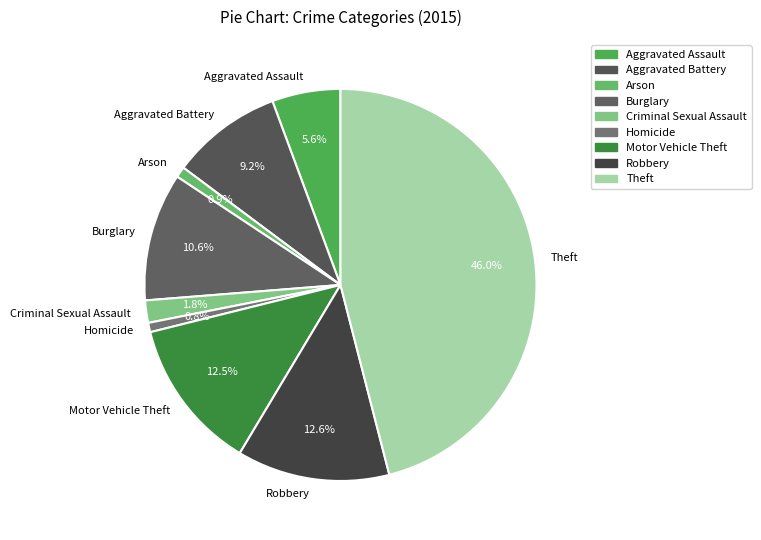

Between Criminal Sexual Assault and Robbery, which is larger?

Robbery